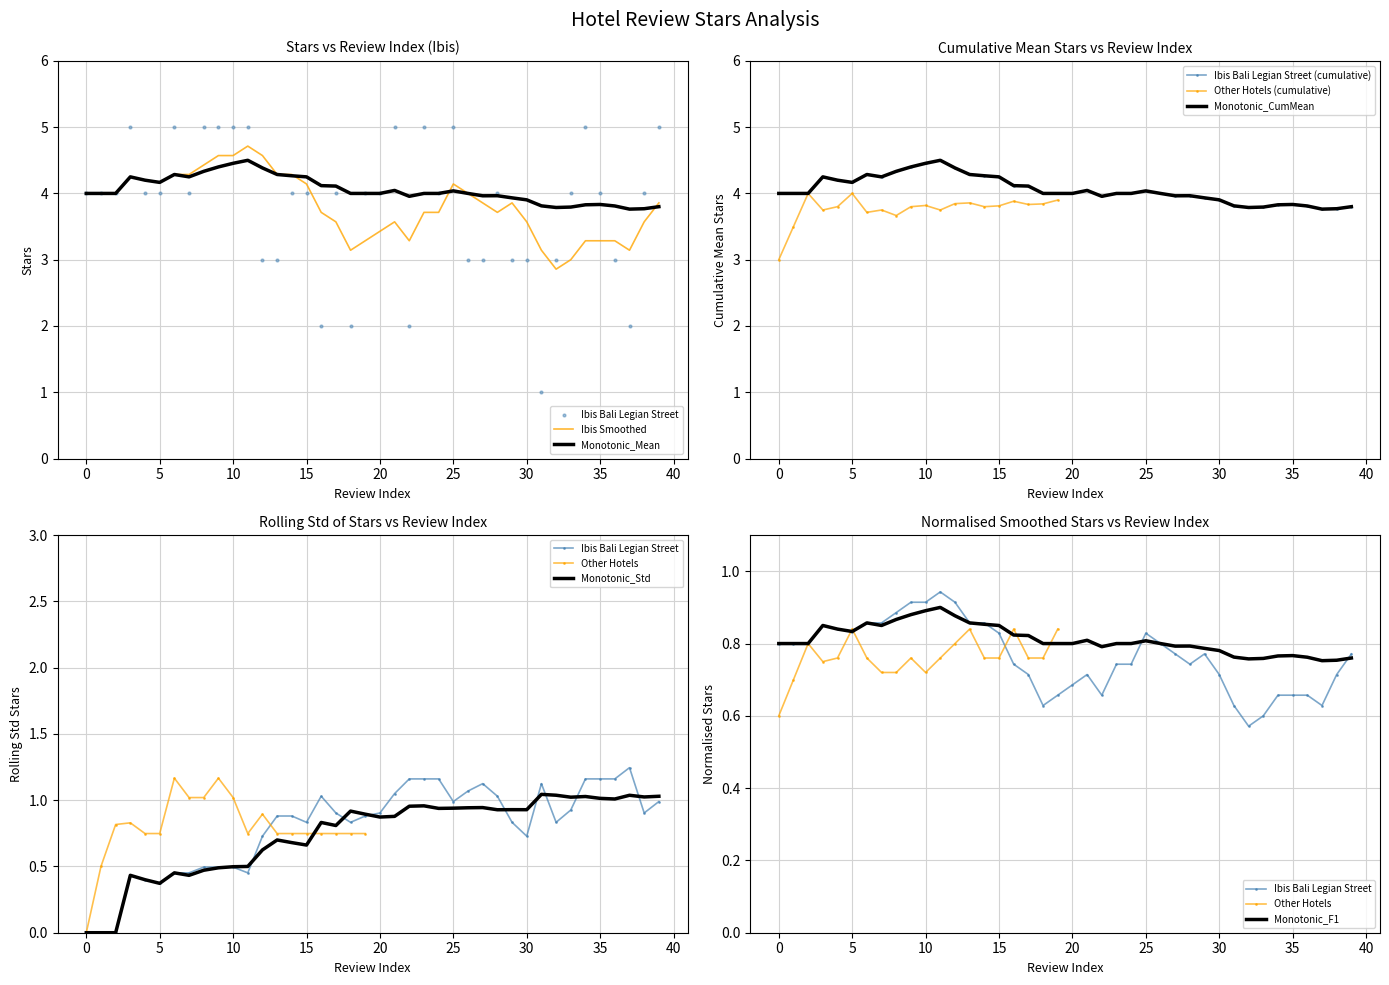

The Monotonic_Mean series shows 4.5 at 10. True or false?

True